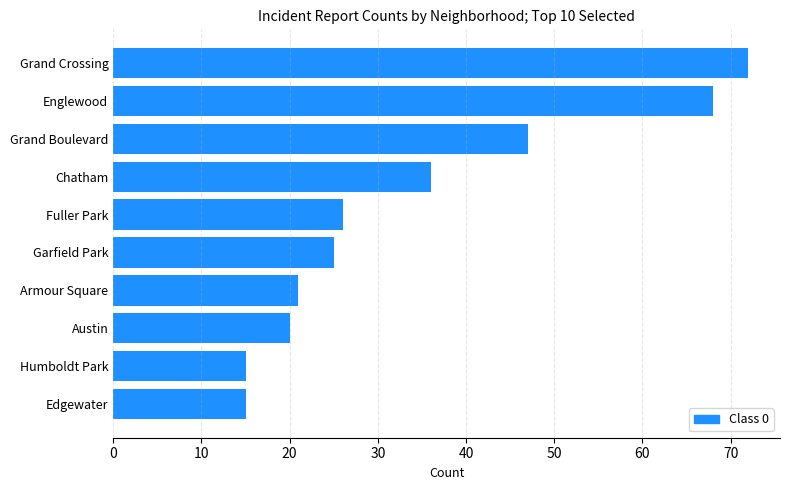

What is the greatest value displayed?

72